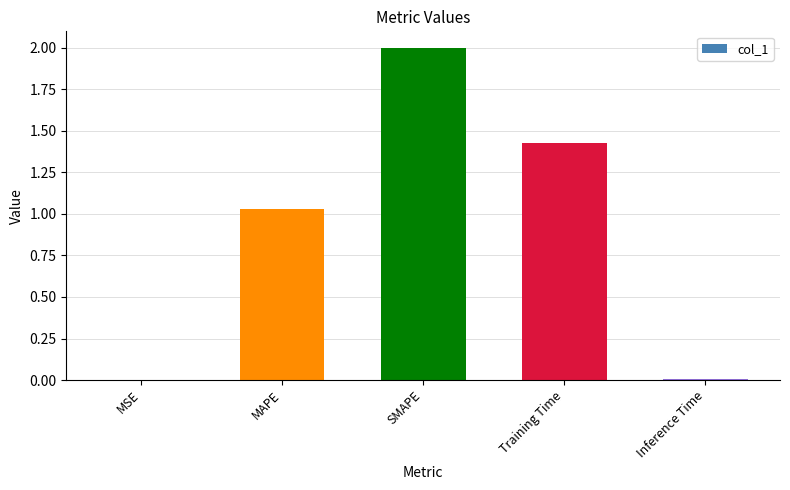

Read the value at SMAPE.

2.0